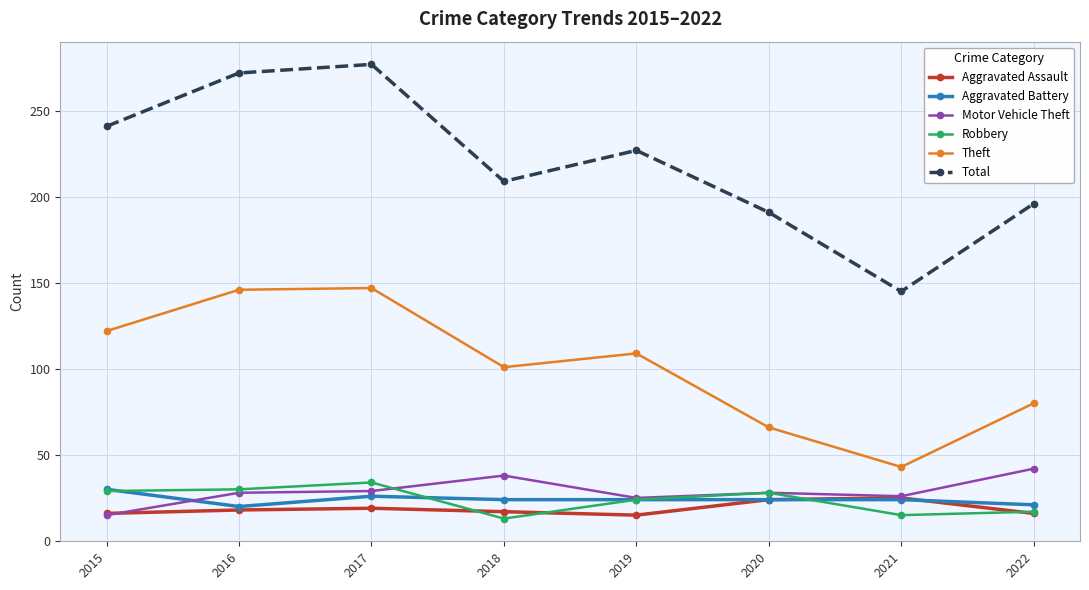

The Total series shows 53 at 2015. True or false?

False